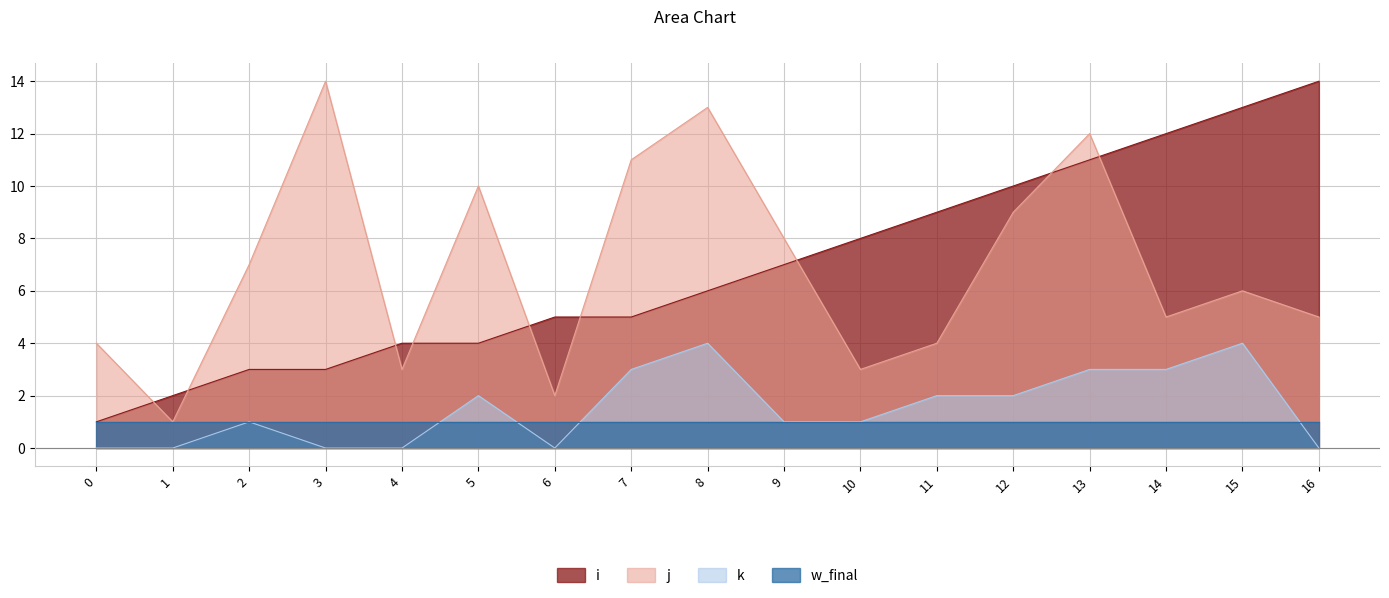

How many positive values does the k series have?

11